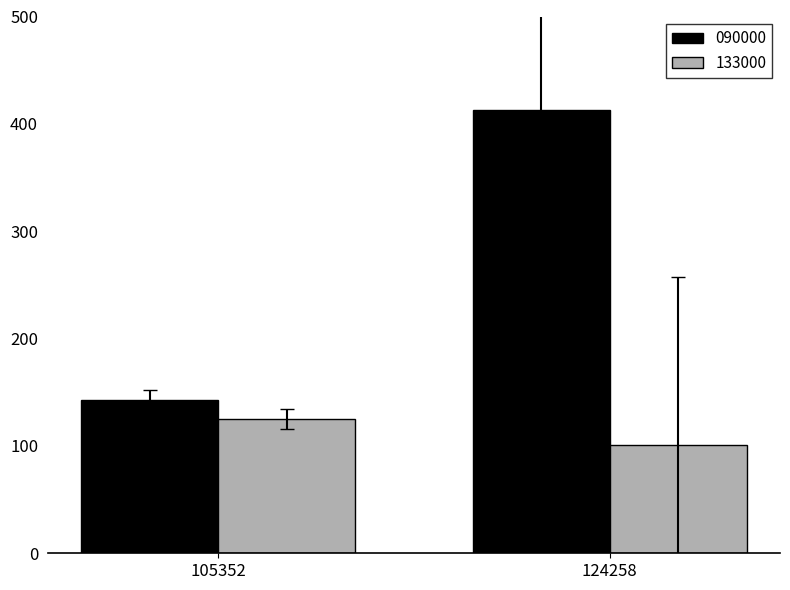

Reading right to left, what are all the values shown in this chart?

090000: 124258=413	105352=143
133000: 124258=101	105352=125